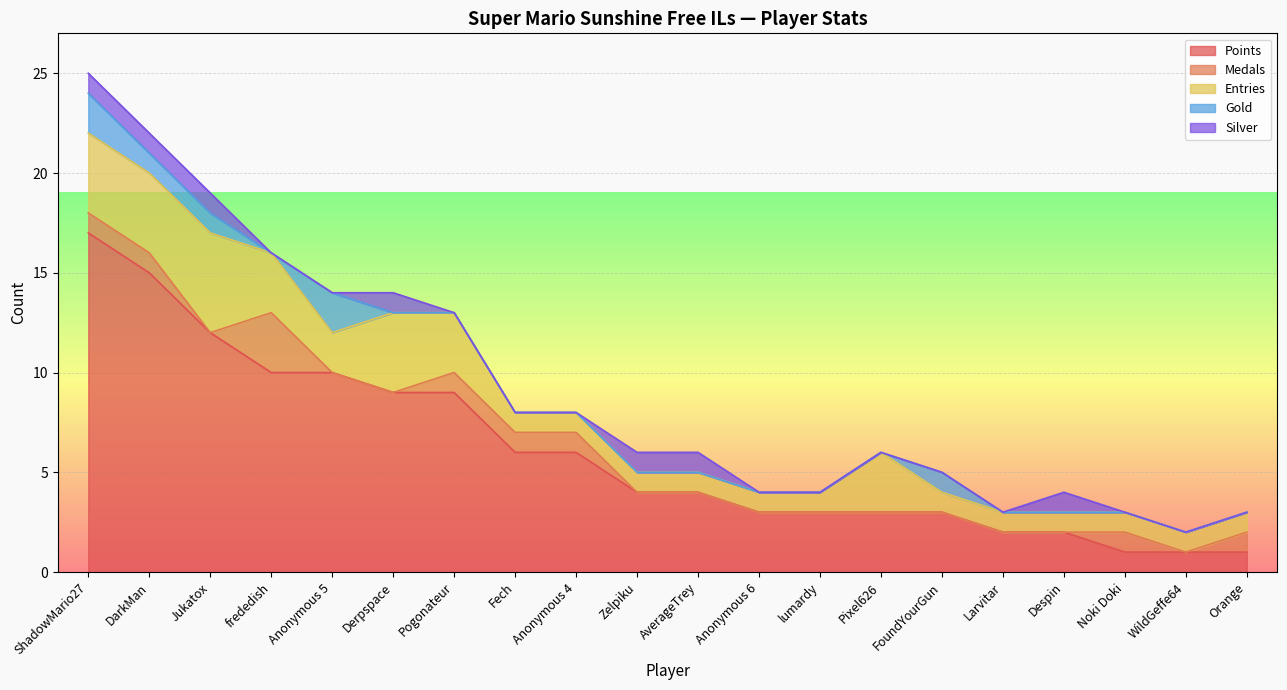

Which category has the highest value in the Points series?

ShadowMario27